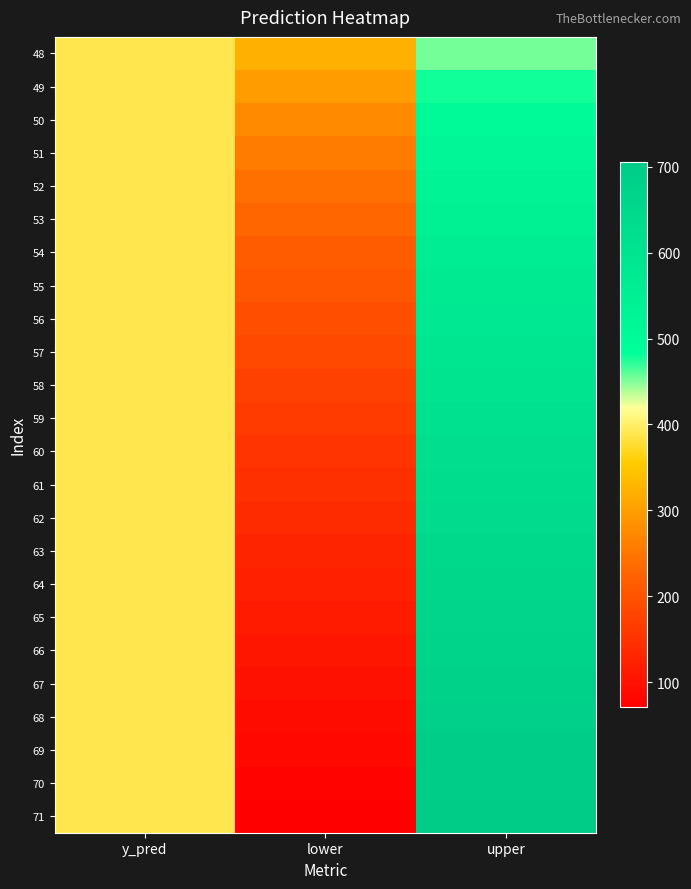

What is the total value across all series at lower?

4103